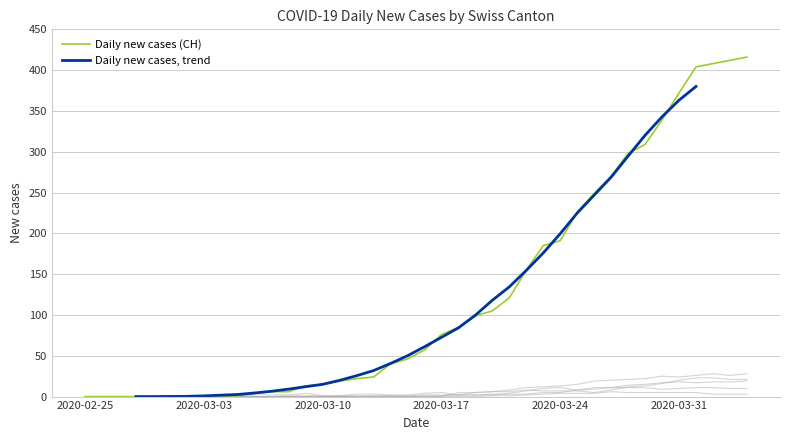

What is the approximate value of Daily new cases, trend at 8?

1.7